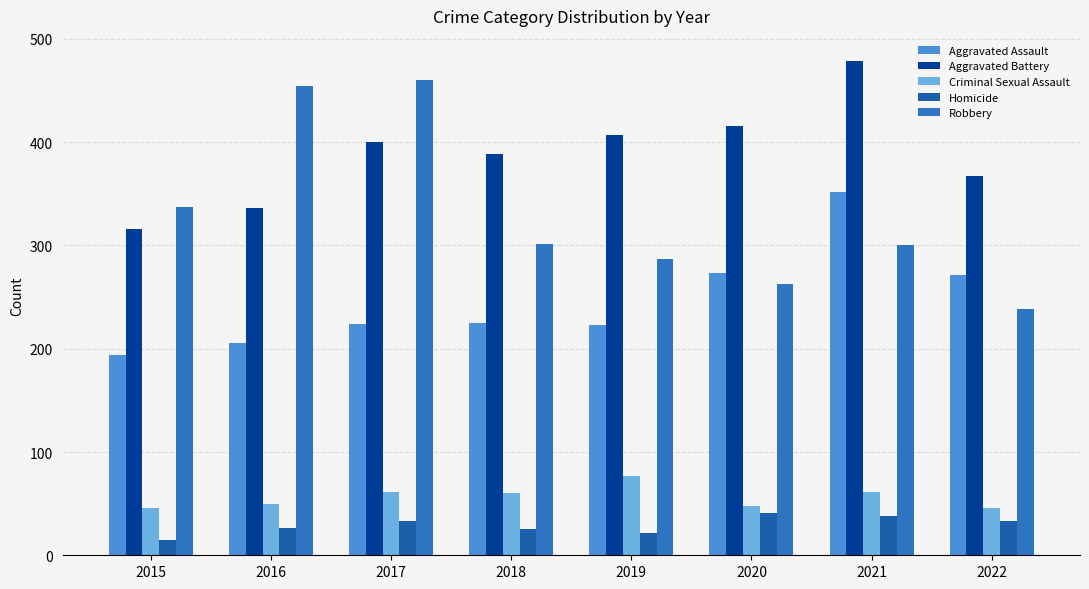

Rank the series at 2020 from lowest to highest value.

Homicide, Criminal Sexual Assault, Robbery, Aggravated Assault, Aggravated Battery